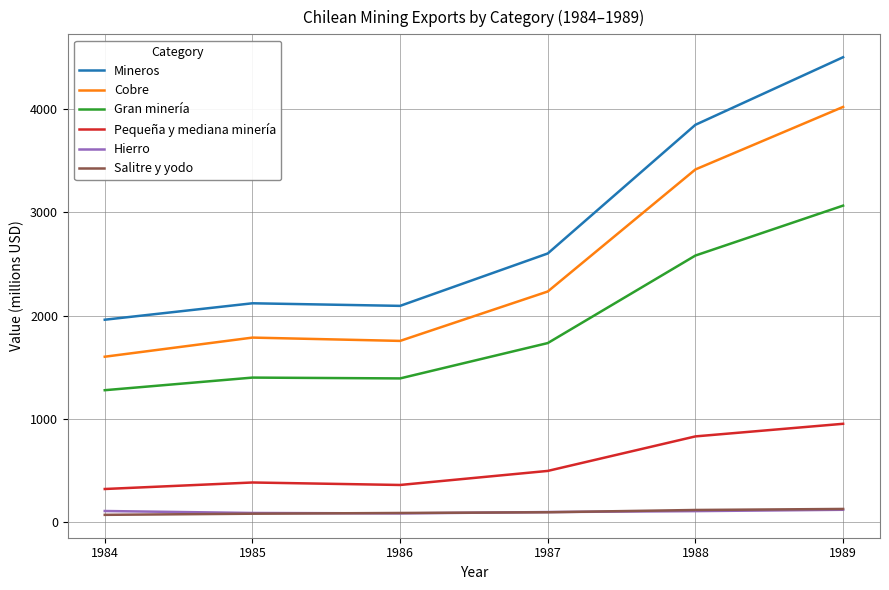

What is the lowest value of the Gran minería series?

1280